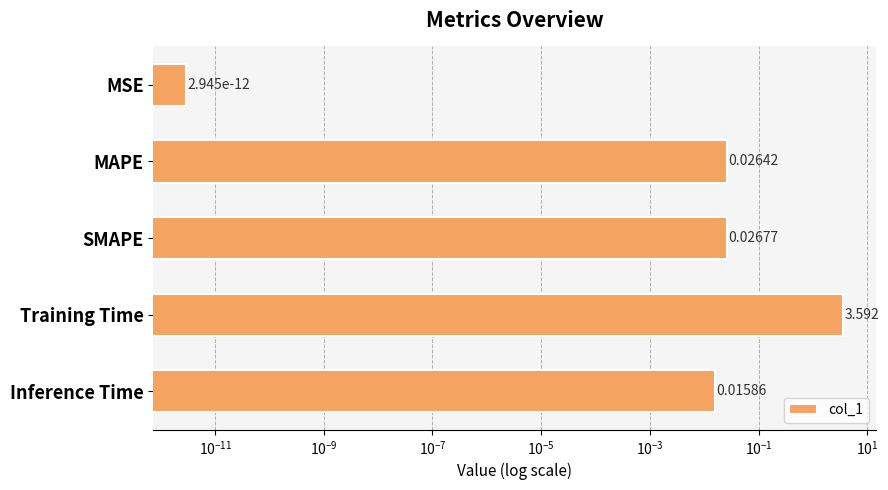

What is the difference between the maximum and minimum values?

3.6